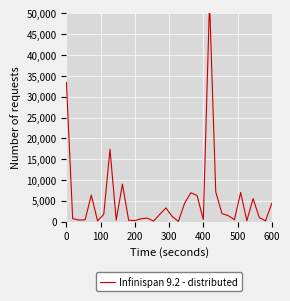

How many points are lower than both their immediate neighbors (excluding endpoints)?

10